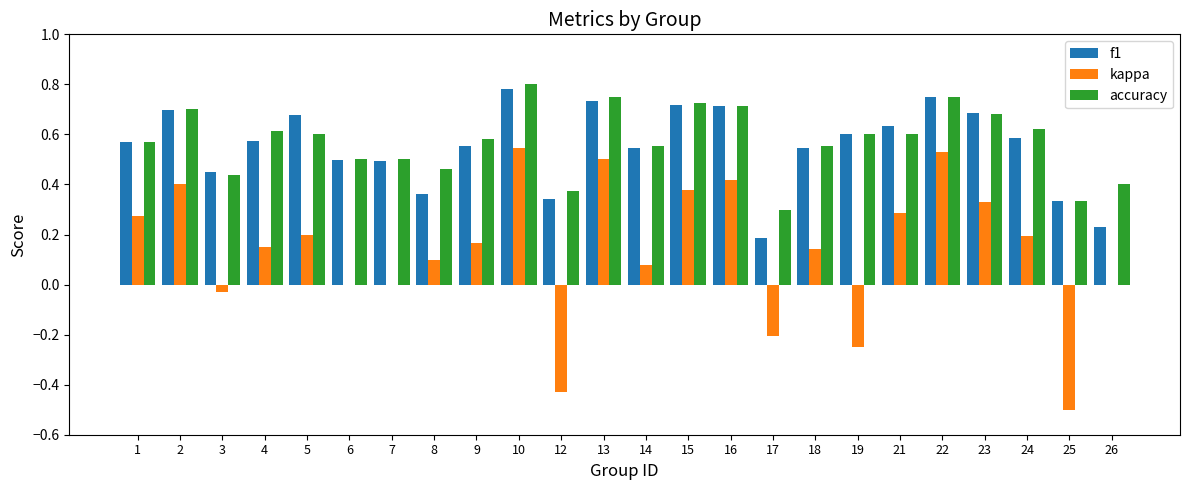

At which category does the chart reach its peak across all series?

10